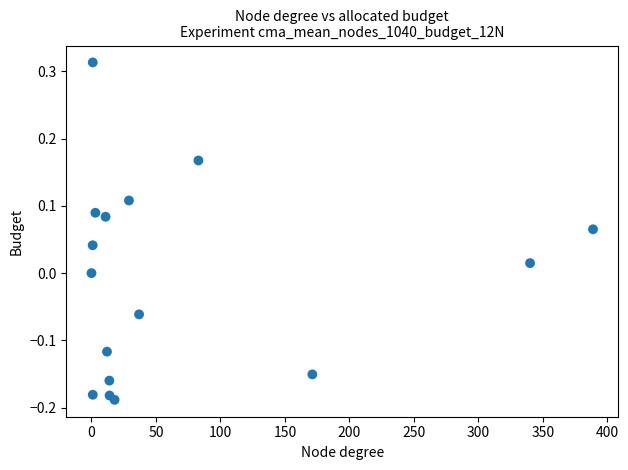

What is the range of X values (max minus min)?

388.9